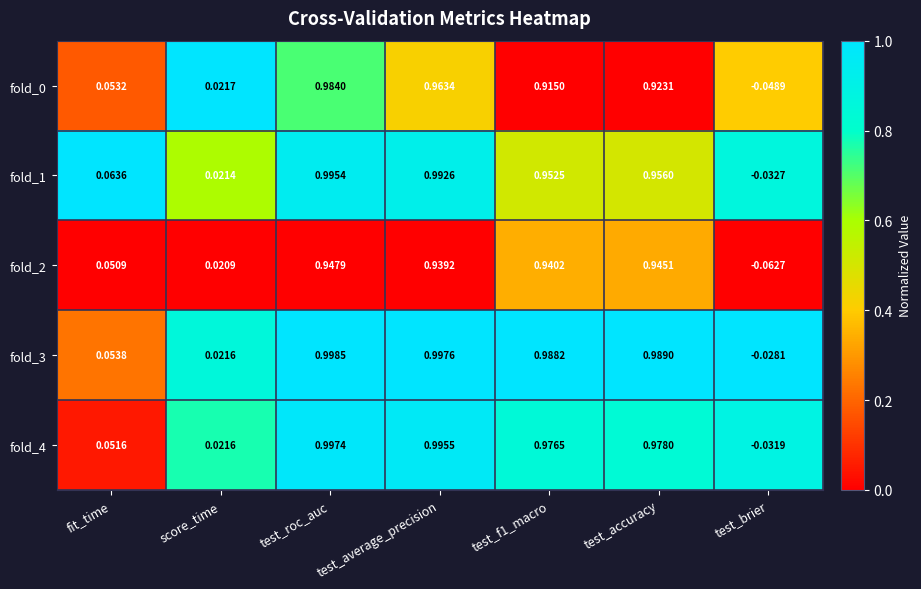

Which category has the highest value in the fold_3 series?

test_roc_auc